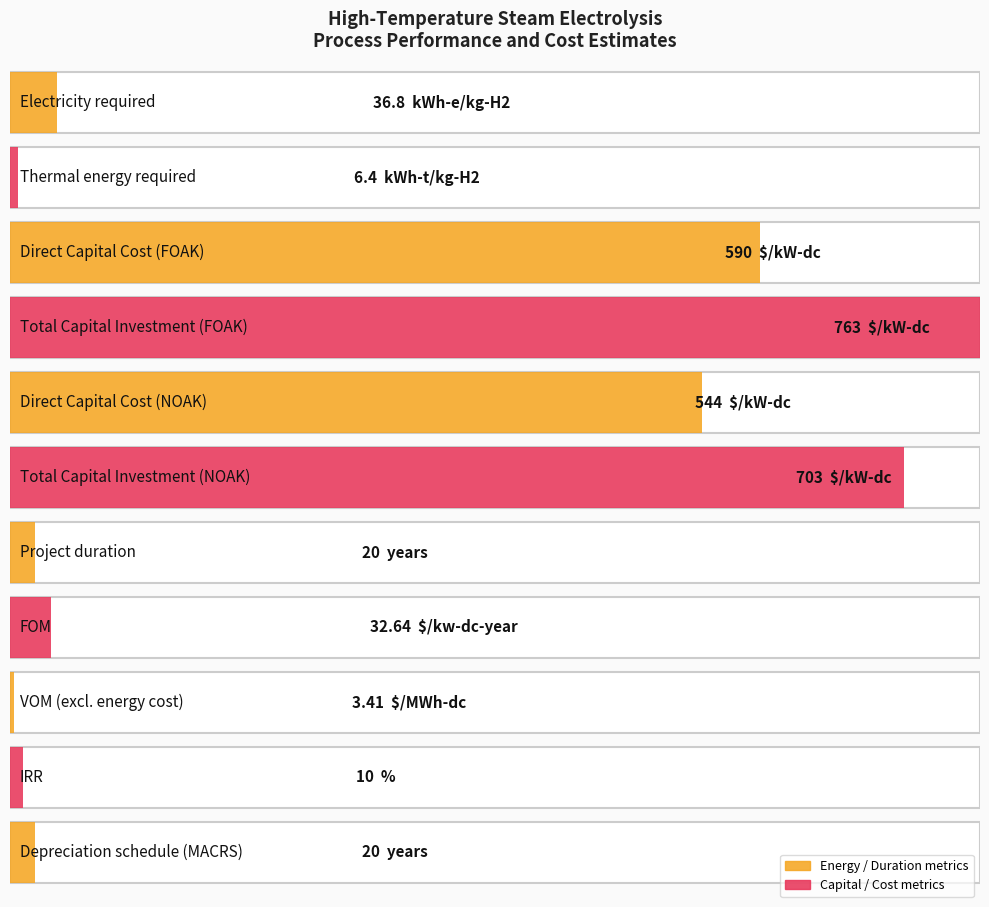

The chart shows a value of 10.6 at Electricity required. True or false?

False